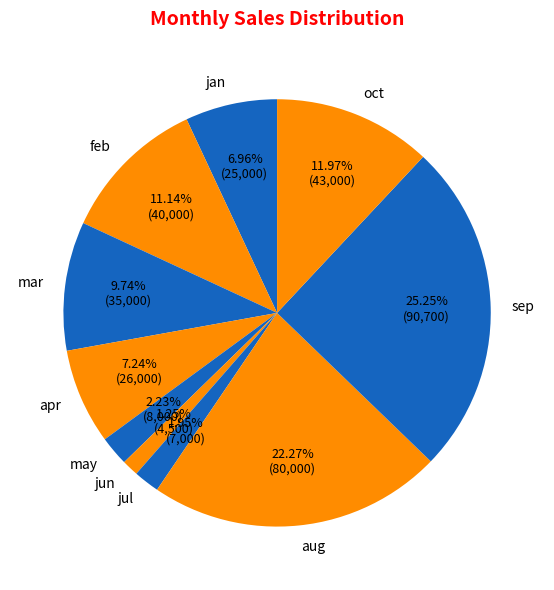

True or false: sep accounts for 38% of the total.

False